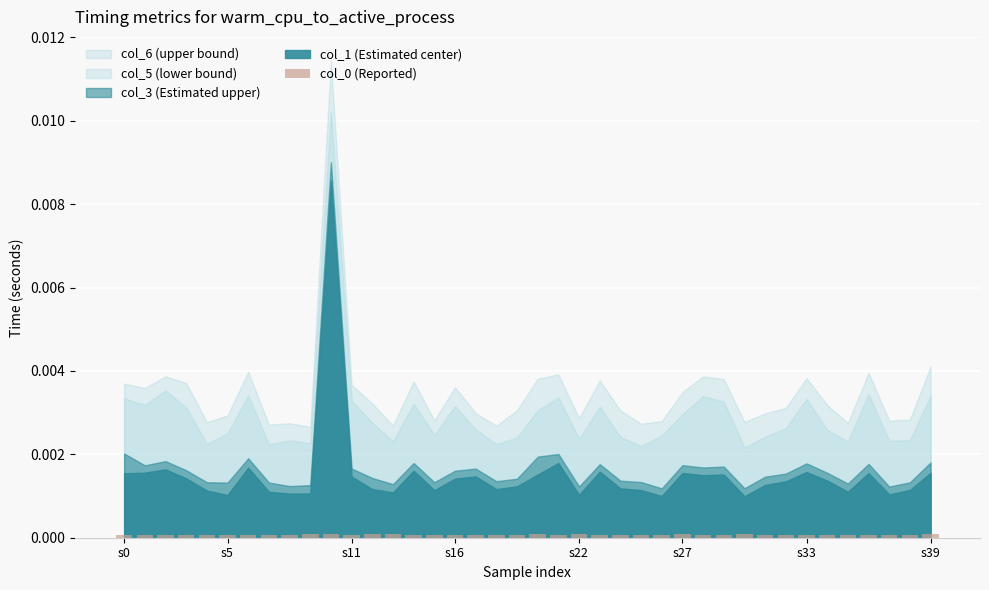

How many values are between 0 and 1?

40